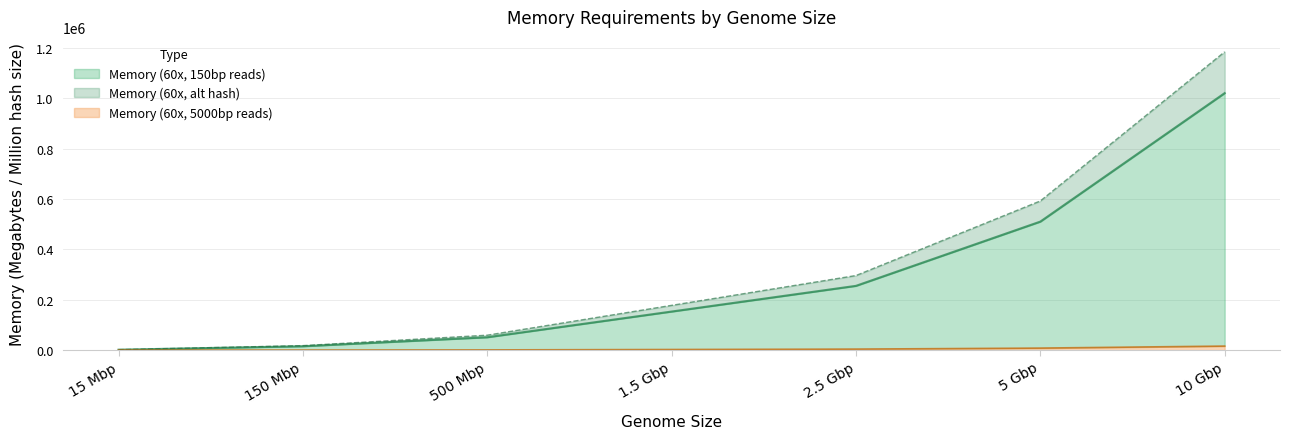

Which series changed the most between 15 Mbp and 150 Mbp?

Memory (60x, alt hash)